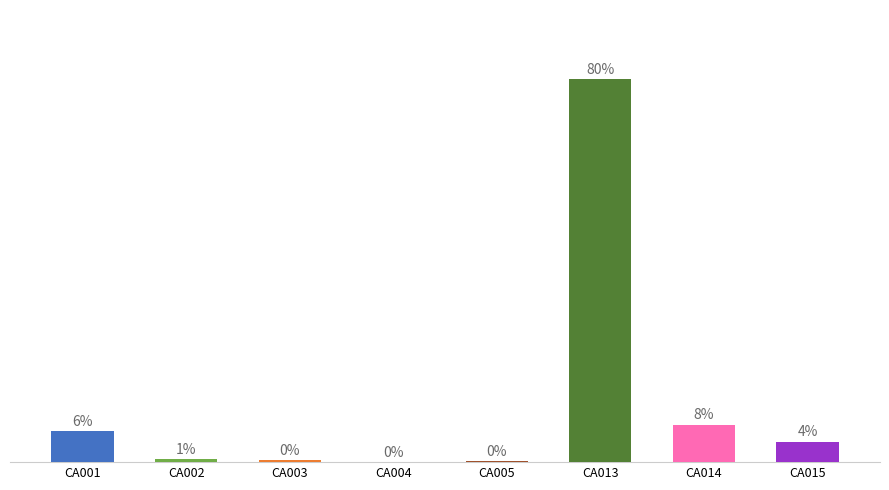

Rank the categories by value from lowest to highest.

CA004, CA005, CA003, CA002, CA015, CA001, CA014, CA013